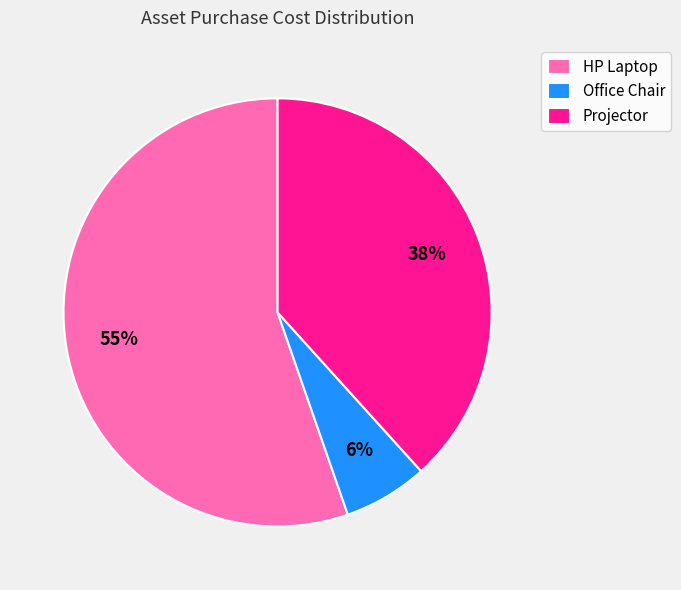

Which slice is the smallest?

Office Chair